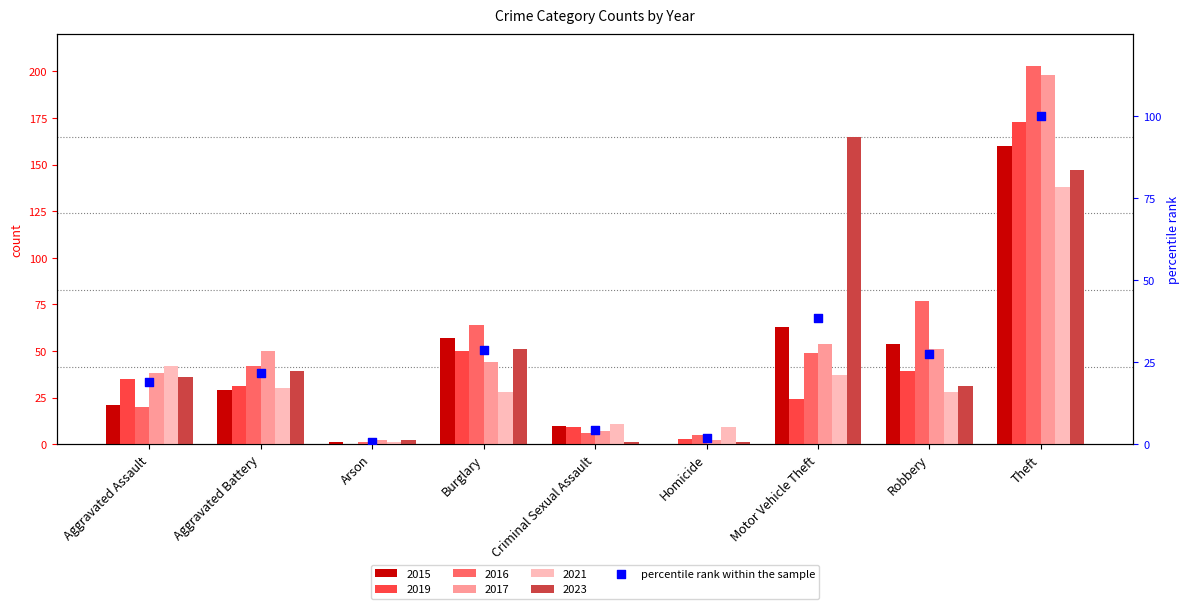

Approximately how many times larger is the value at Burglary compared to Criminal Sexual Assault?

6.7